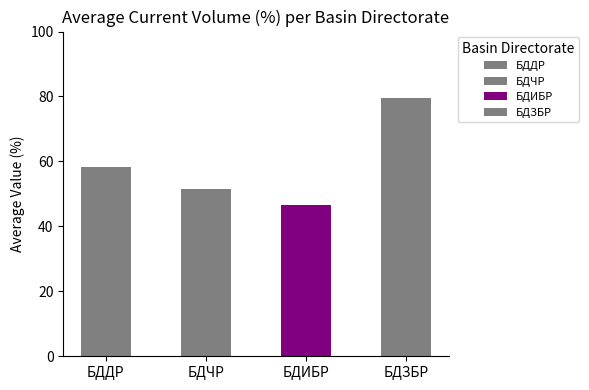

Which has a higher value, БДЗБР or БДИБР?

БДЗБР